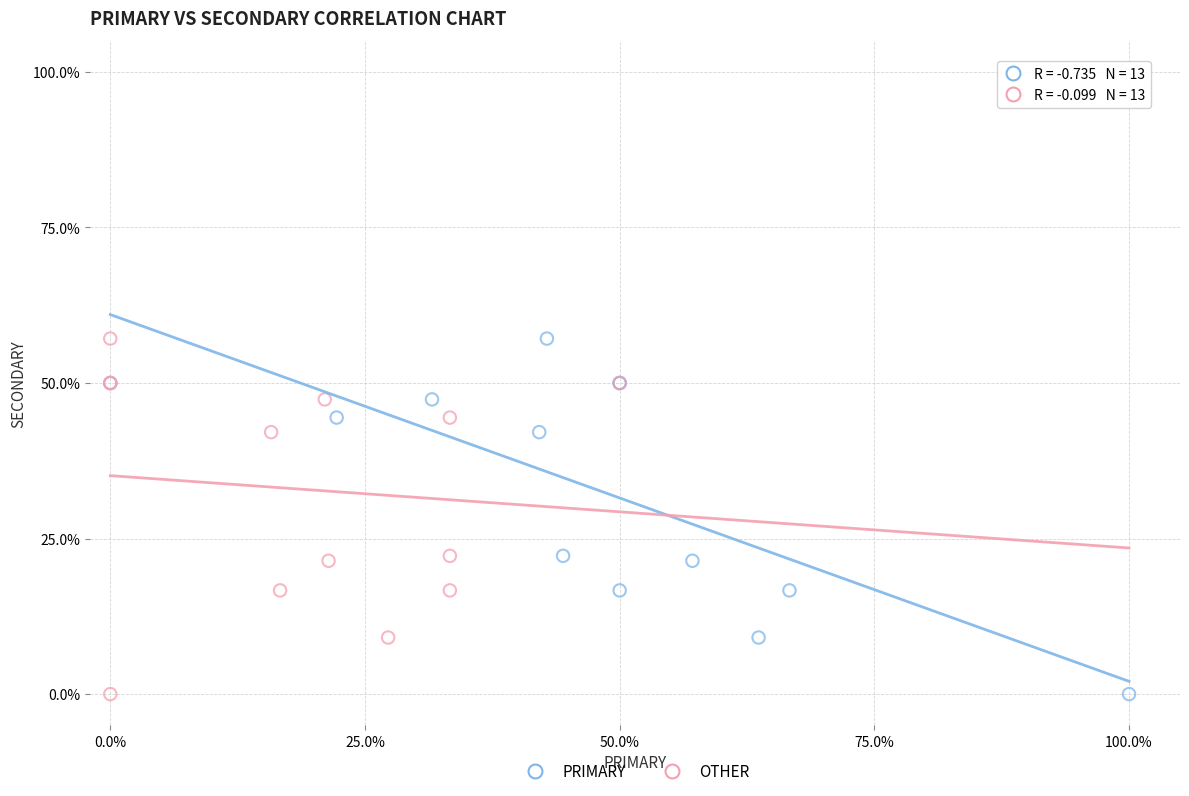

What are all the series names shown in the legend?

PRIMARY, OTHER